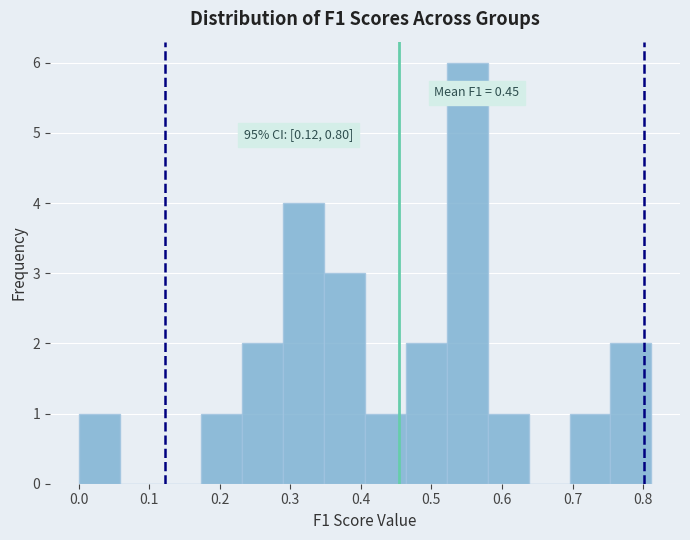

Which range on the x-axis has the tallest bar?

0.52 to 0.58